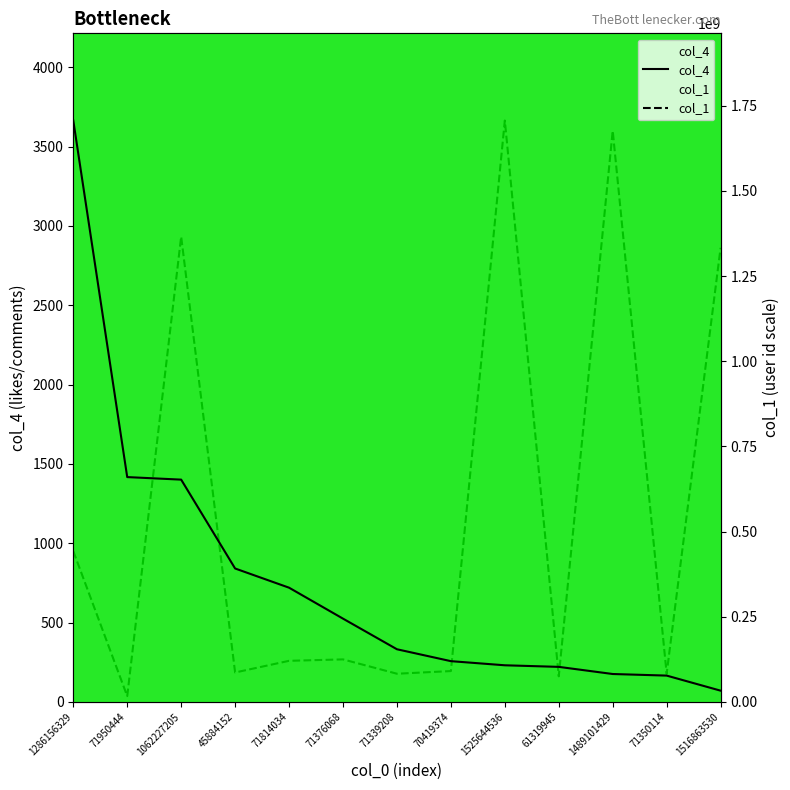

What is the minimum value for col_4?

71